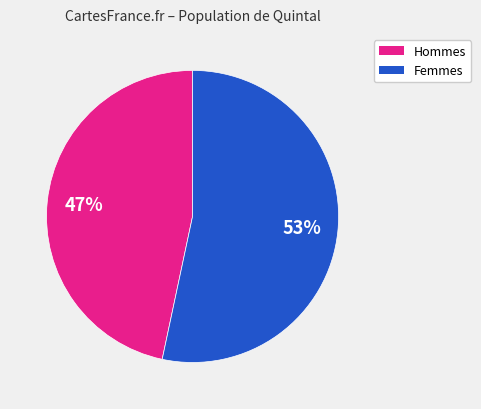

To the nearest percent, what is the average slice percentage?

50%